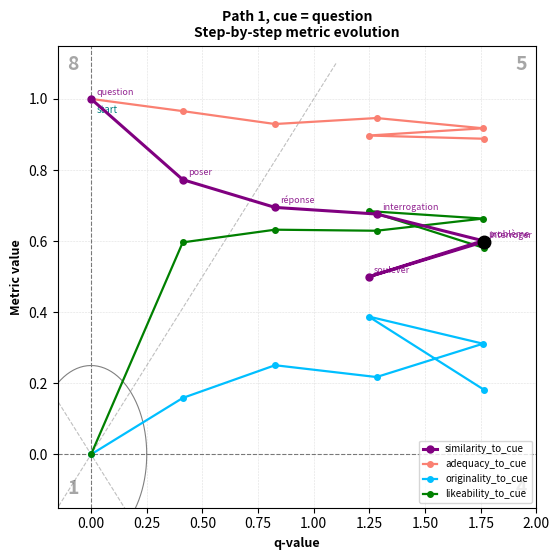

True or false: adequacy_to_cue and likeability_to_cue cross at least once.

False